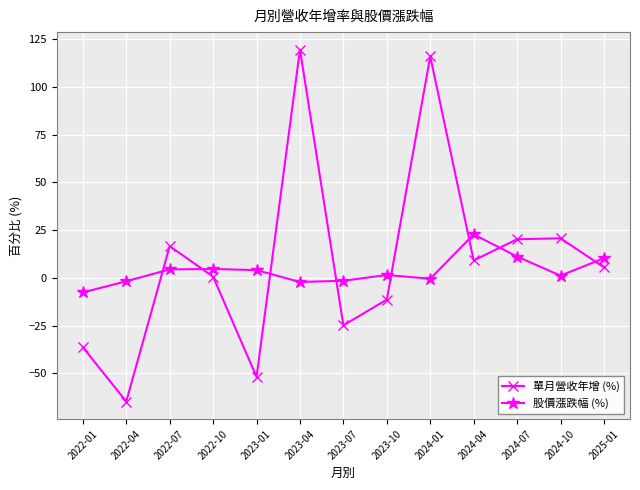

List the series in order of their peak value, lowest first.

股價漲跌幅 (%), 單月營收年增 (%)